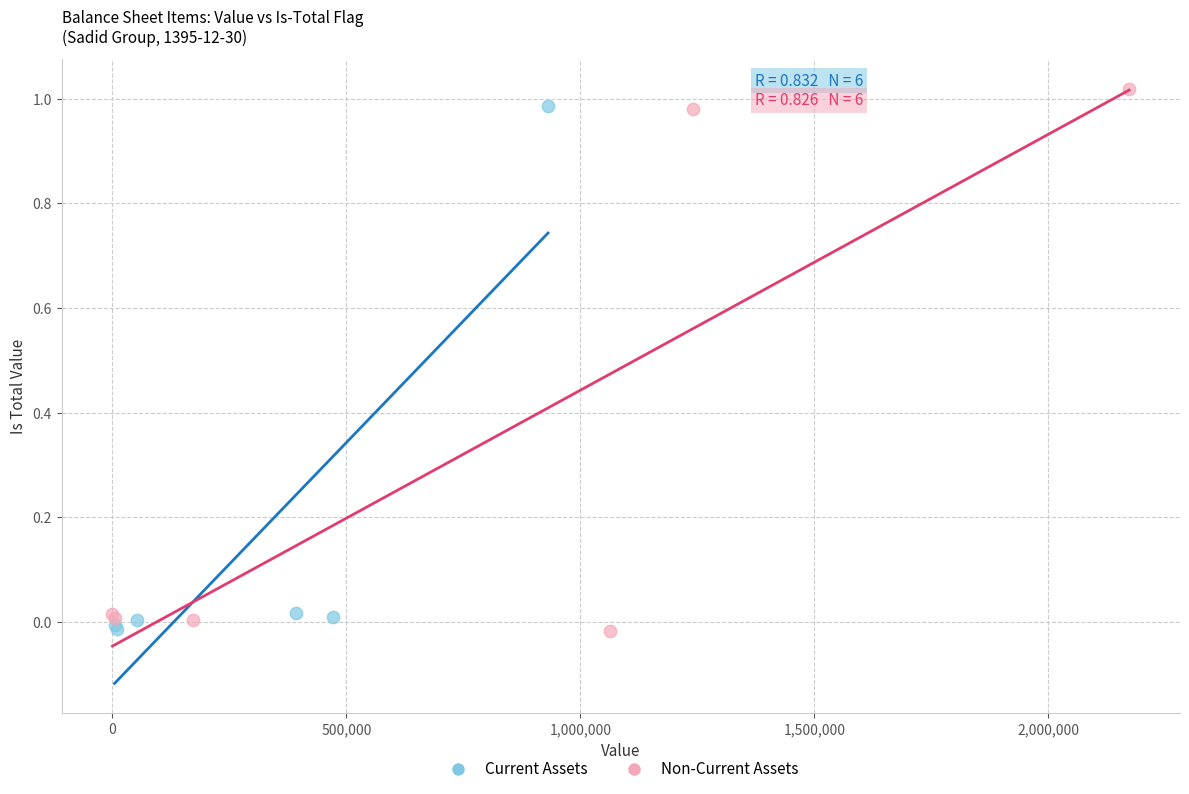

Which series reaches the maximum Y coordinate?

Non-Current Assets